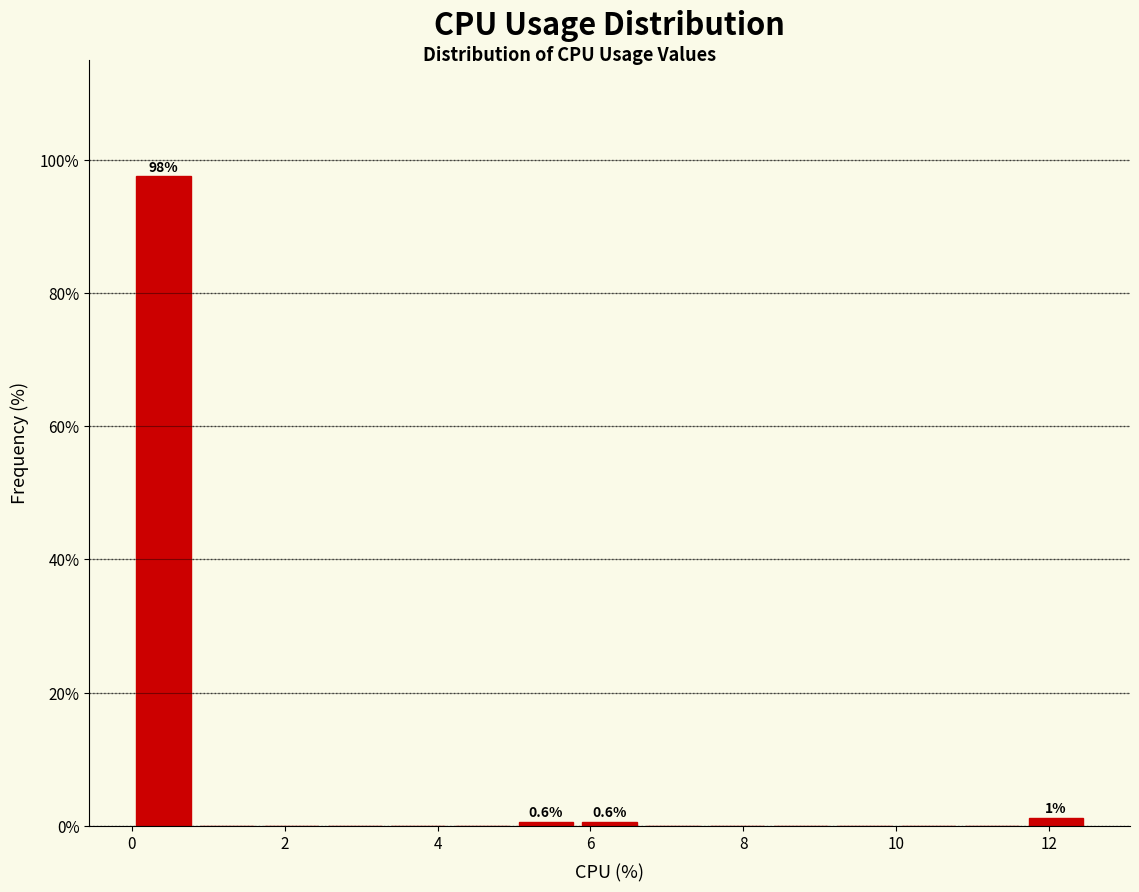

Which range on the x-axis has the tallest bar?

0.0 to 0.8